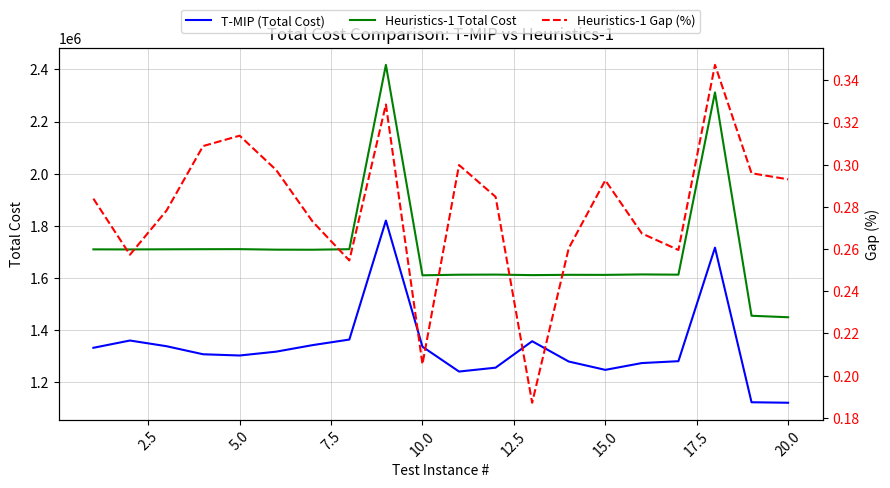

Which series has the widest spread of values?

Heuristics-1 Total Cost